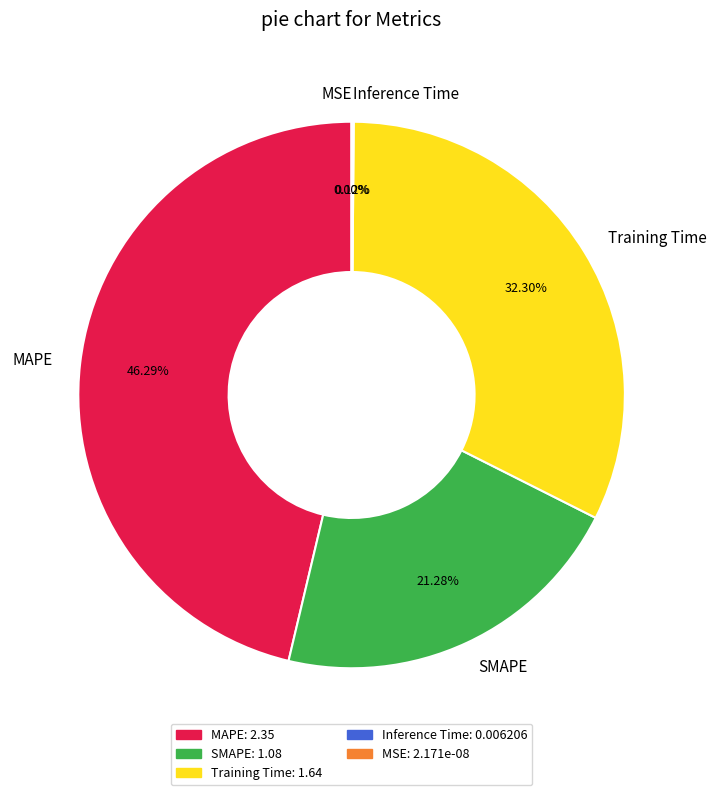

Between Inference Time and SMAPE, which is larger?

SMAPE